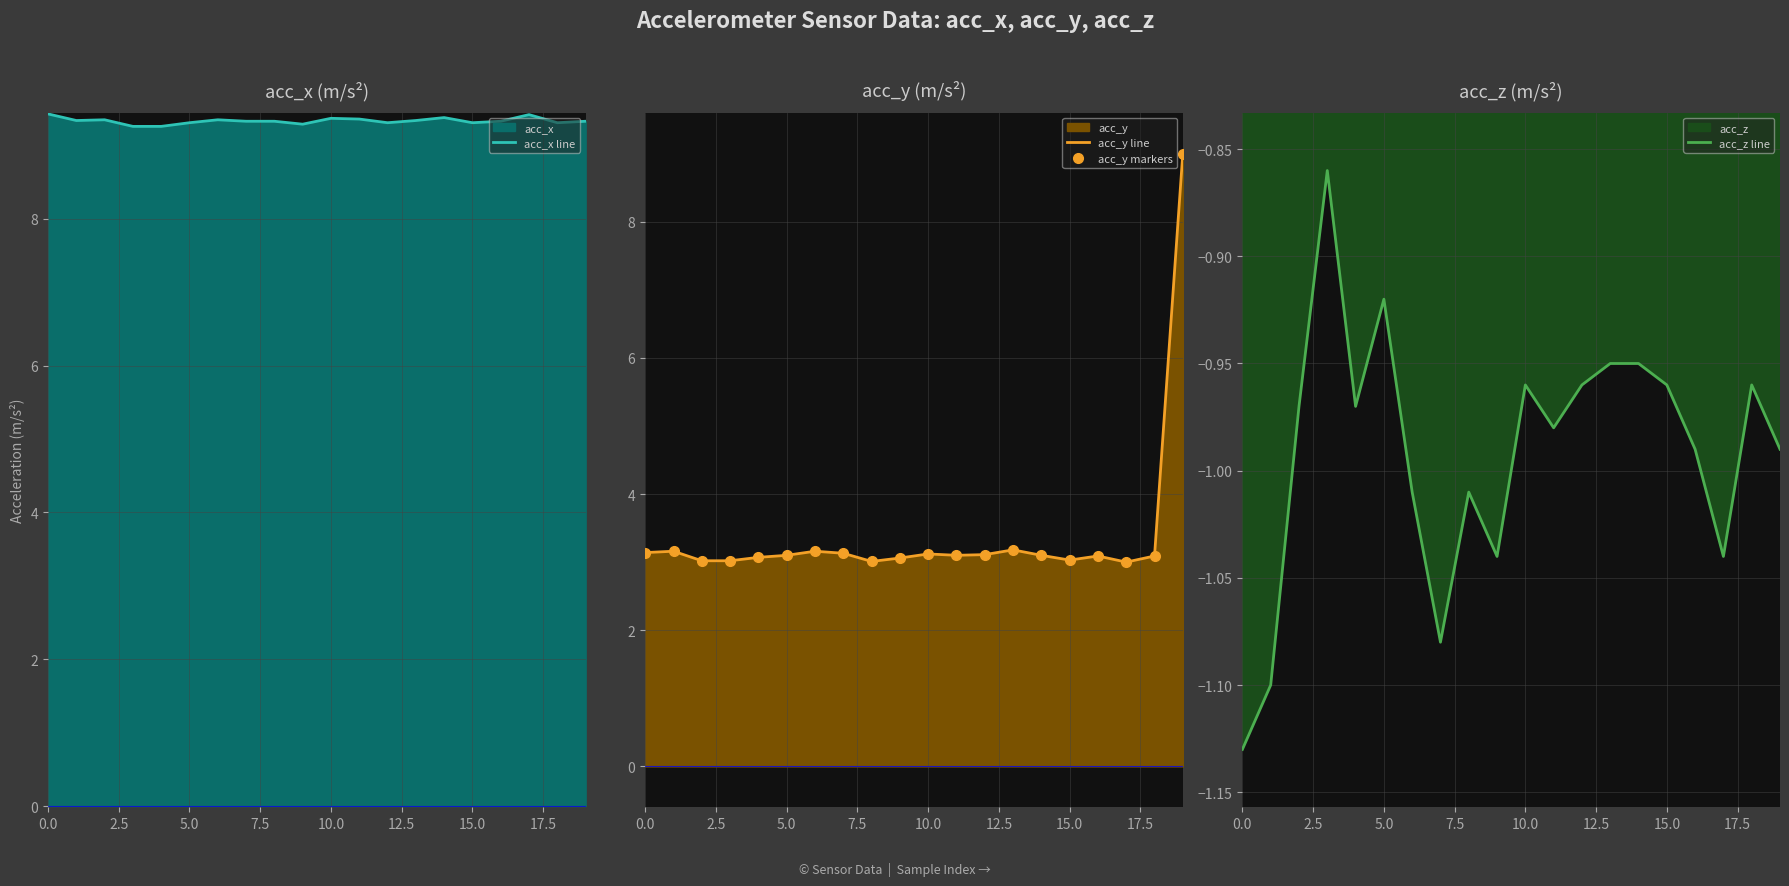

The acc_x line series shows 4.4 at 0.0. True or false?

False